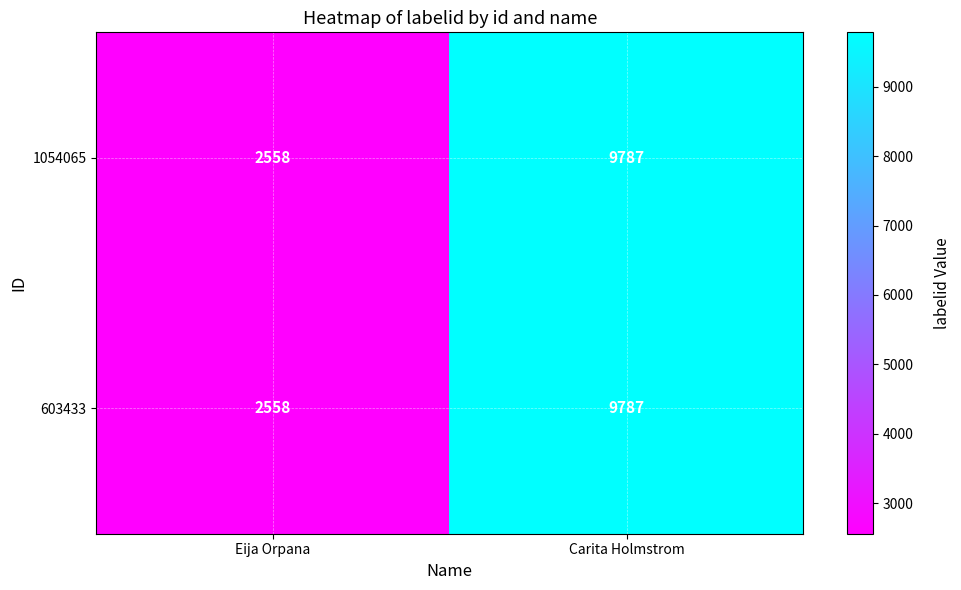

What value does the 603433 series have at Eija Orpana, to the nearest 10?

2560